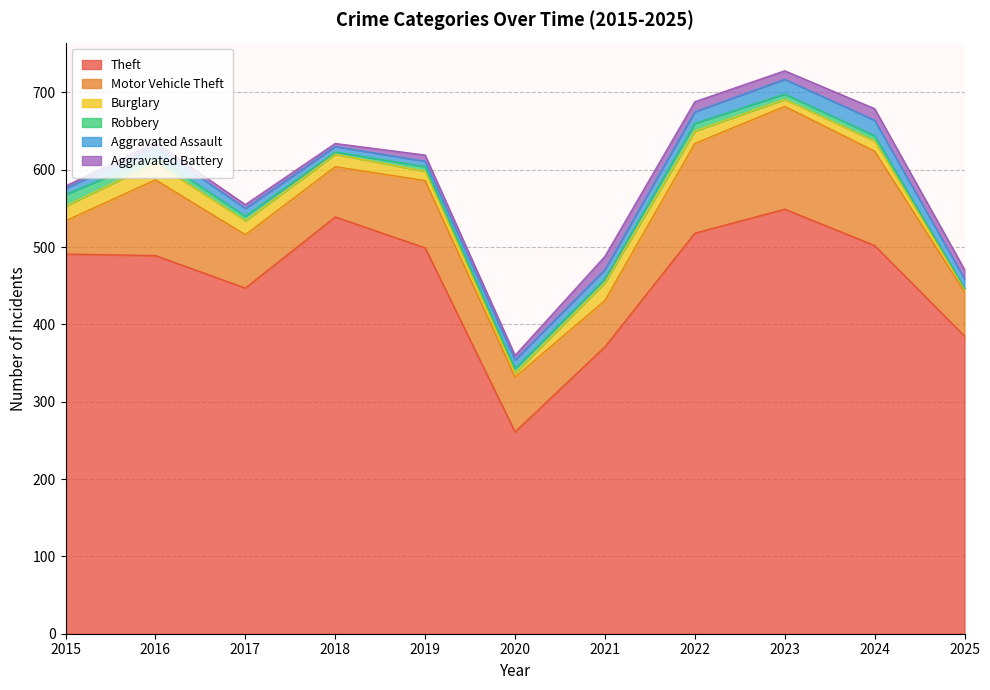

Reading left to right, extract all data points from this chart.

Theft: 2015=491	2016=489	2017=447	2018=539	2019=499	2020=261	2021=371	2022=518	2023=549	2024=502	2025=385
Motor Vehicle Theft: 2015=43	2016=98	2017=69	2018=65	2019=87	2020=71	2021=60	2022=116	2023=133	2024=122	2025=57
Burglary: 2015=19	2016=22	2017=18	2018=16	2019=12	2020=5	2021=23	2022=16	2023=9	2024=13	2025=4
Robbery: 2015=15	2016=8	2017=6	2018=3	2019=6	2020=6	2021=5	2022=10	2023=7	2024=7	2025=1
Aggravated Assault: 2015=8	2016=13	2017=10	2018=7	2019=7	2020=11	2021=12	2022=15	2023=19	2024=20	2025=12
Aggravated Battery: 2015=3	2016=5	2017=5	2018=4	2019=8	2020=6	2021=17	2022=13	2023=11	2024=15	2025=12